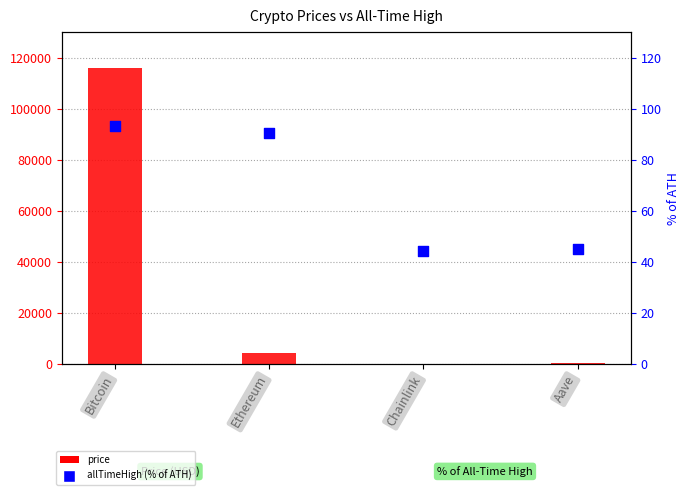

Which series contains the highest Y value?

price